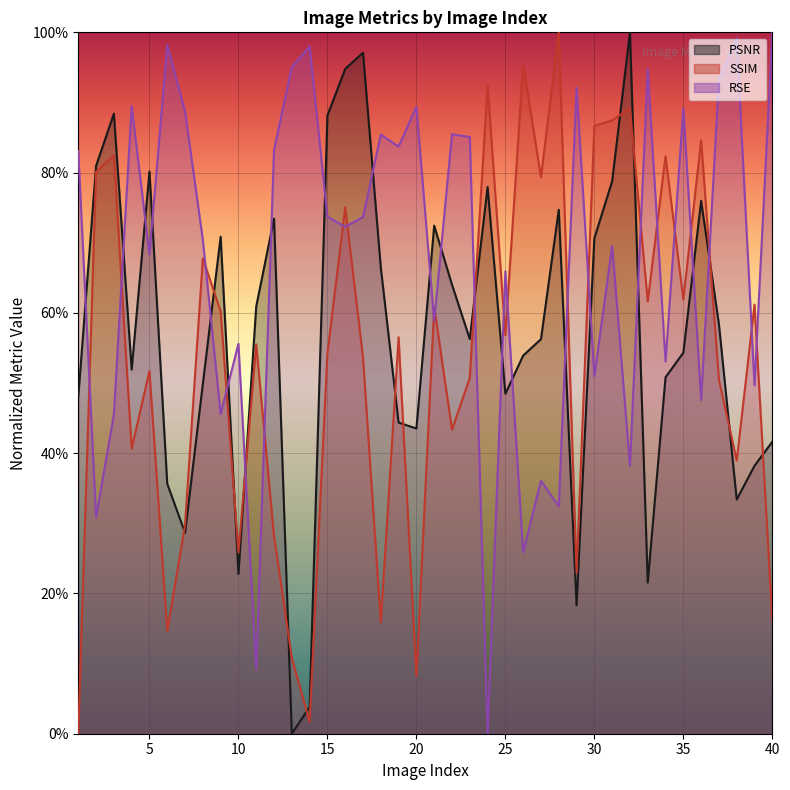

Which label corresponds to the largest value in the chart?

32